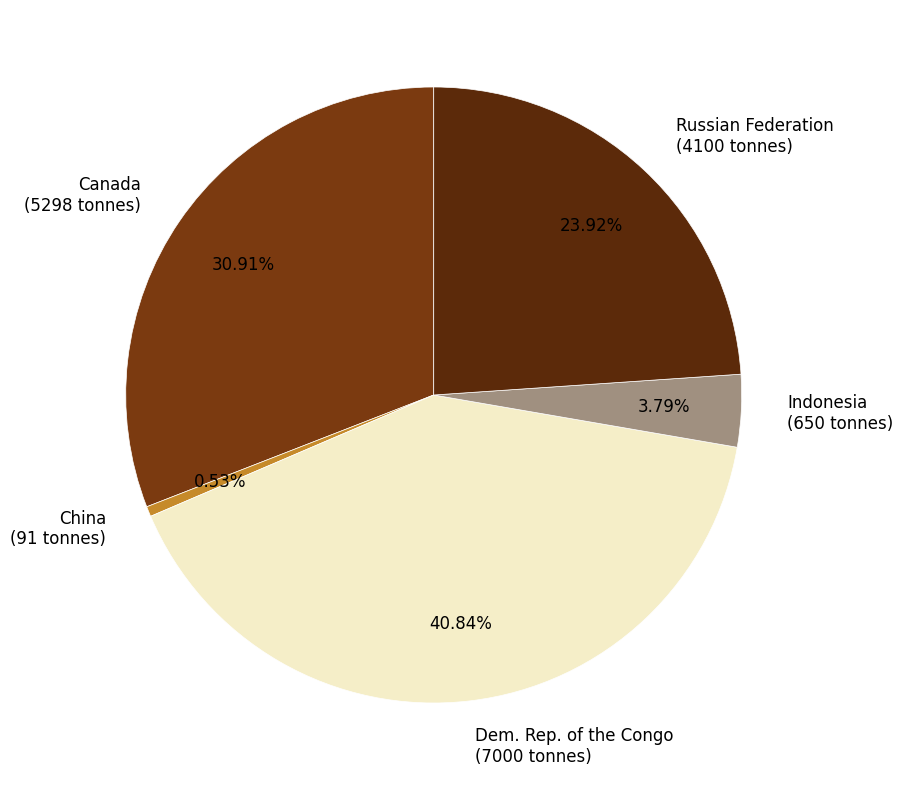

What percentage is the Dem. Rep. of the Congo slice, to the nearest percent?

41%